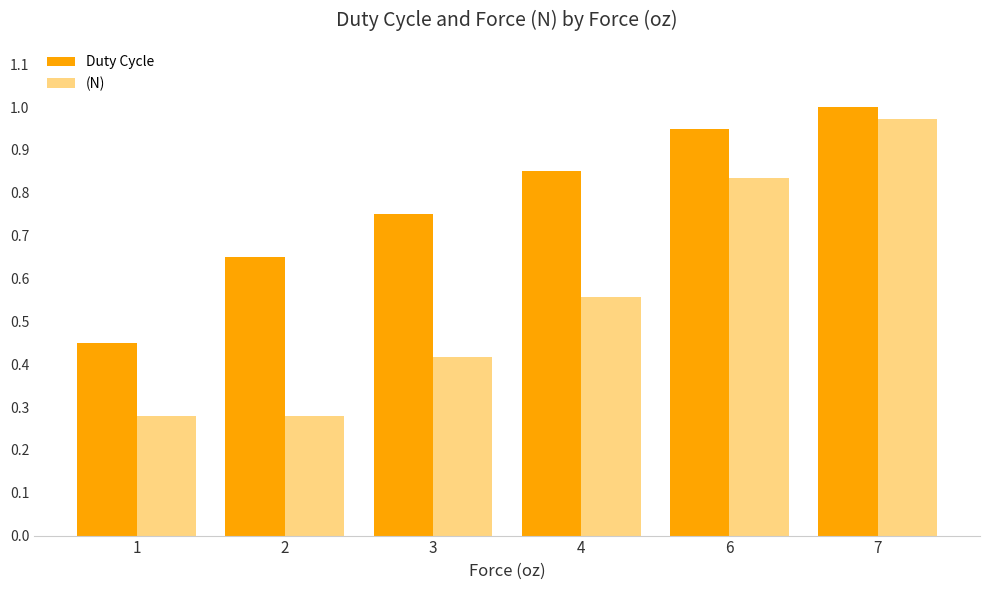

True or false: (N) has a value of 0.5 at 1.

False